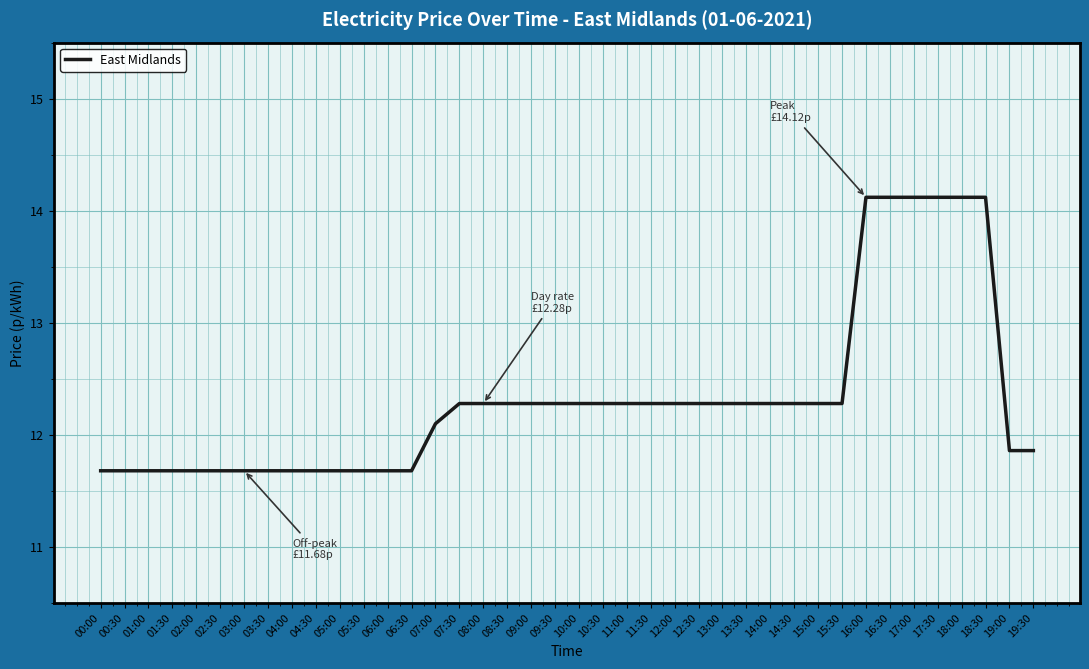

Is it true that the value at 07:00 is 4.1?

False